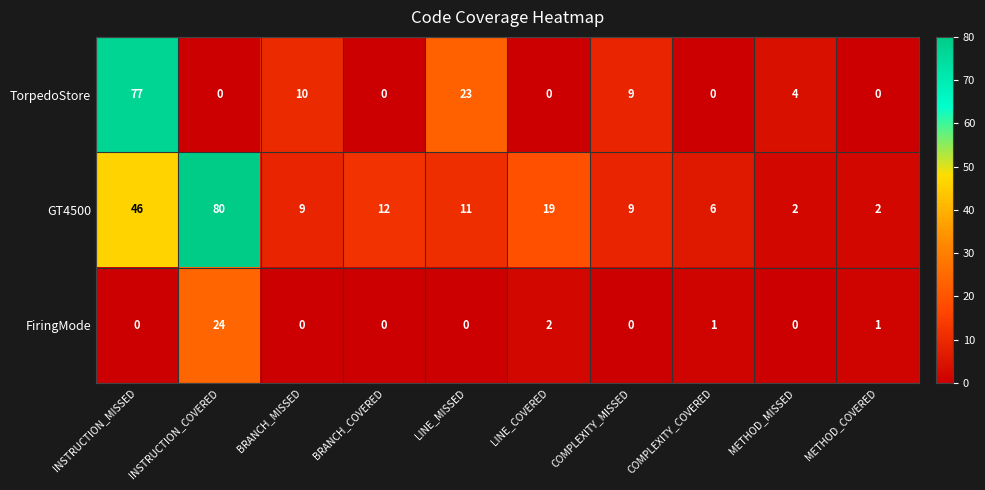

What is the difference between the maximum and second lowest values in the TorpedoStore series?

77